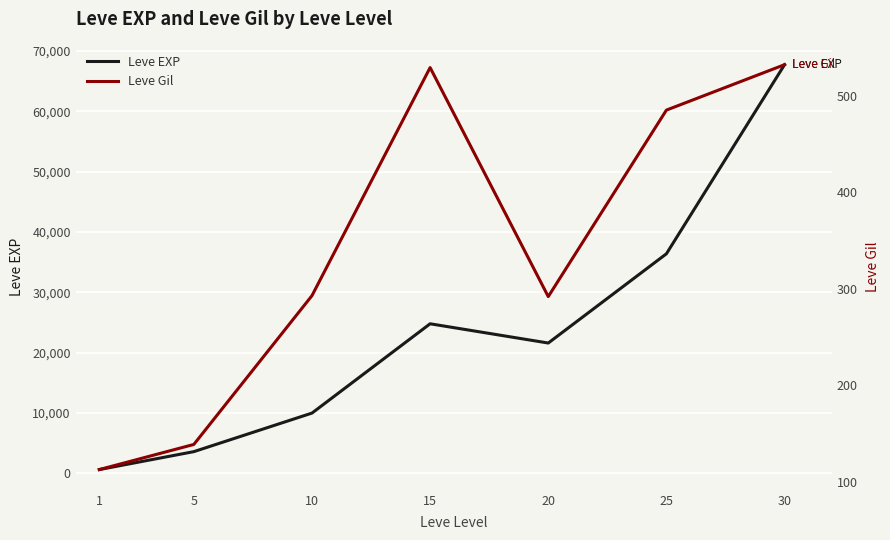

How many distinct data groups are displayed?

2